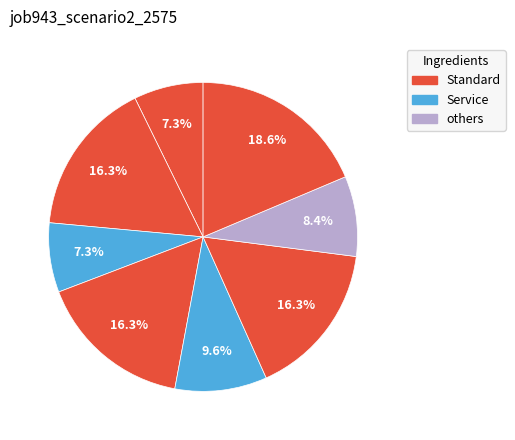

To the nearest percent, what is the difference between the largest and smallest slice percentages?

11%